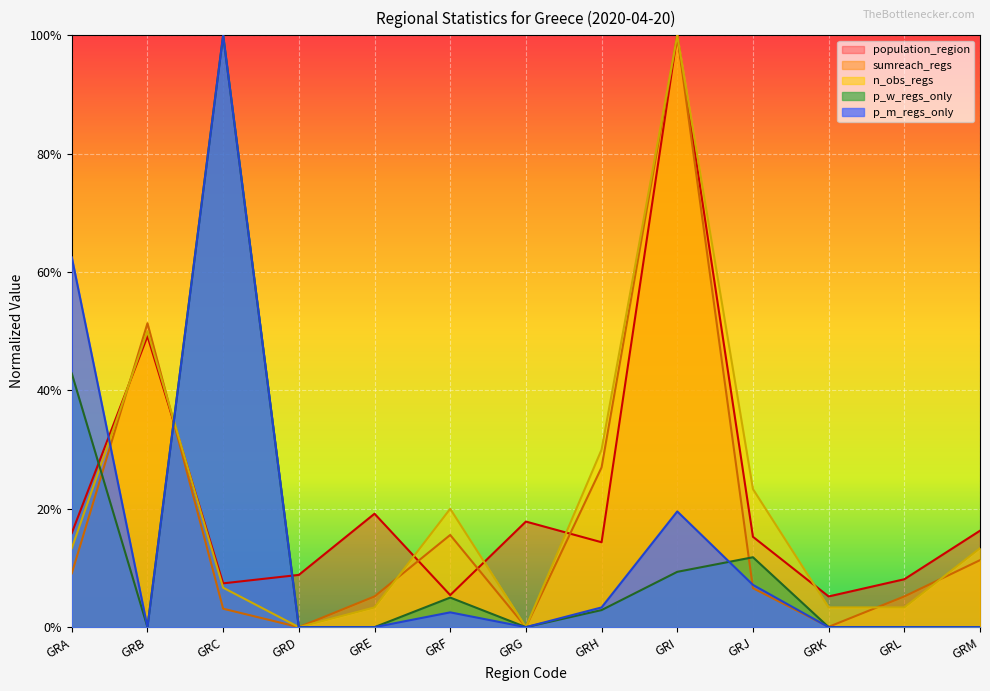

Reading left to right, what are all the values shown in this chart?

population_region: GRA=0.2	GRB=0.5	GRC=0.1	GRD=0.1	GRE=0.2	GRF=0.1	GRG=0.2	GRH=0.1	GRI=1.0	GRJ=0.2	GRK=0.1	GRL=0.1	GRM=0.2
sumreach_regs: GRA=0.1	GRB=0.5	GRC=0.0	GRD=0.0	GRE=0.1	GRF=0.2	GRG=0.0	GRH=0.3	GRI=1.0	GRJ=0.1	GRK=0.0	GRL=0.1	GRM=0.1
n_obs_regs: GRA=0.1	GRB=0.5	GRC=0.1	GRD=0.0	GRE=0.0	GRF=0.2	GRG=0.0	GRH=0.3	GRI=1.0	GRJ=0.2	GRK=0.0	GRL=0.0	GRM=0.1
p_w_regs_only: GRA=0.4	GRB=0.0	GRC=1.0	GRD=0.0	GRE=0.0	GRF=0.0	GRG=0.0	GRH=0.0	GRI=0.1	GRJ=0.1	GRK=0.0	GRL=0.0	GRM=0.0
p_m_regs_only: GRA=0.6	GRB=0.0	GRC=1.0	GRD=0.0	GRE=0.0	GRF=0.0	GRG=0.0	GRH=0.0	GRI=0.2	GRJ=0.1	GRK=0.0	GRL=0.0	GRM=0.0